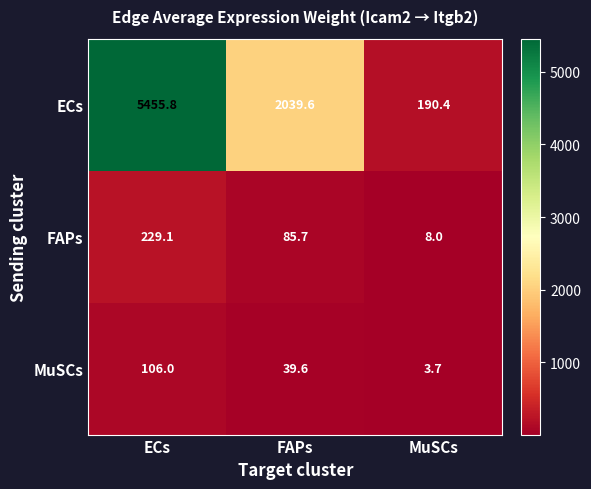

Which category has the highest value across all series?

ECs